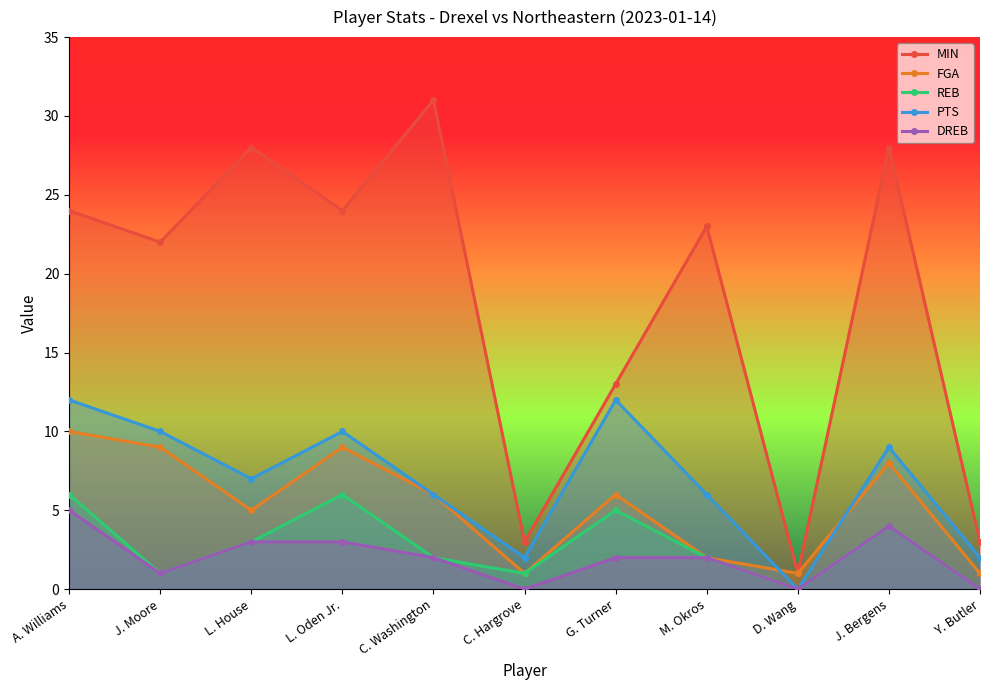

In FGA, how many points are higher than both neighbors (excluding endpoints)?

3